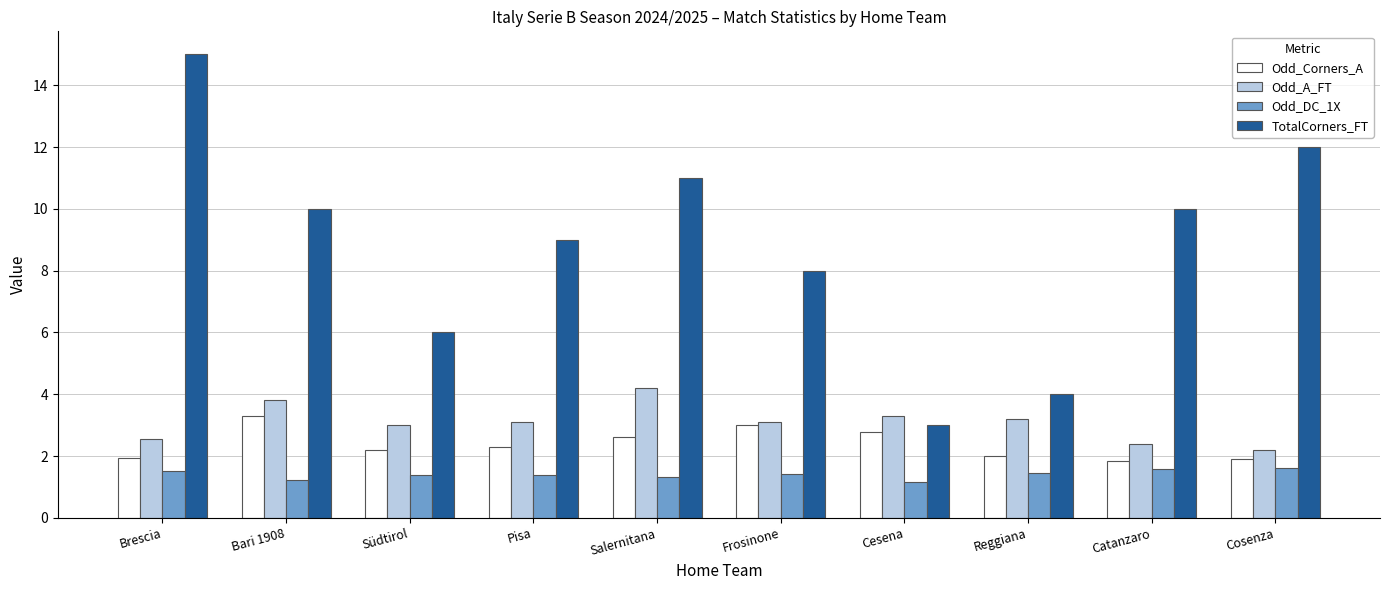

The TotalCorners_FT series shows 15.0 at Brescia. True or false?

True